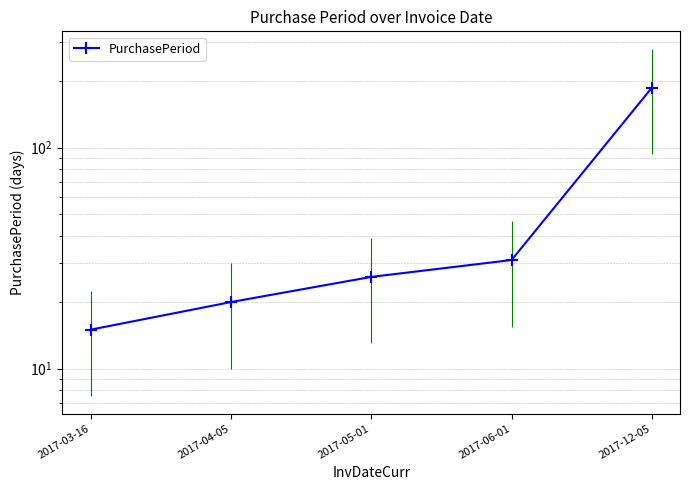

Reading right to left, extract all data points from this chart.

2017-12-05=187	2017-06-01=31	2017-05-01=26	2017-04-05=20	2017-03-16=15